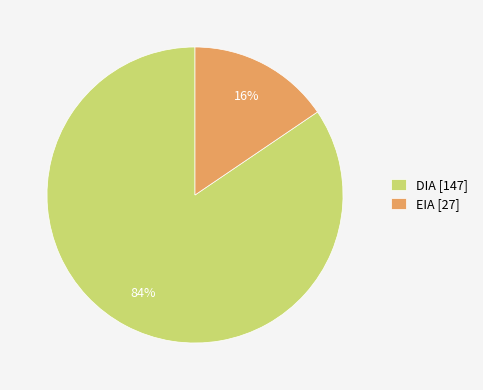

Which category accounts for the majority?

DIA